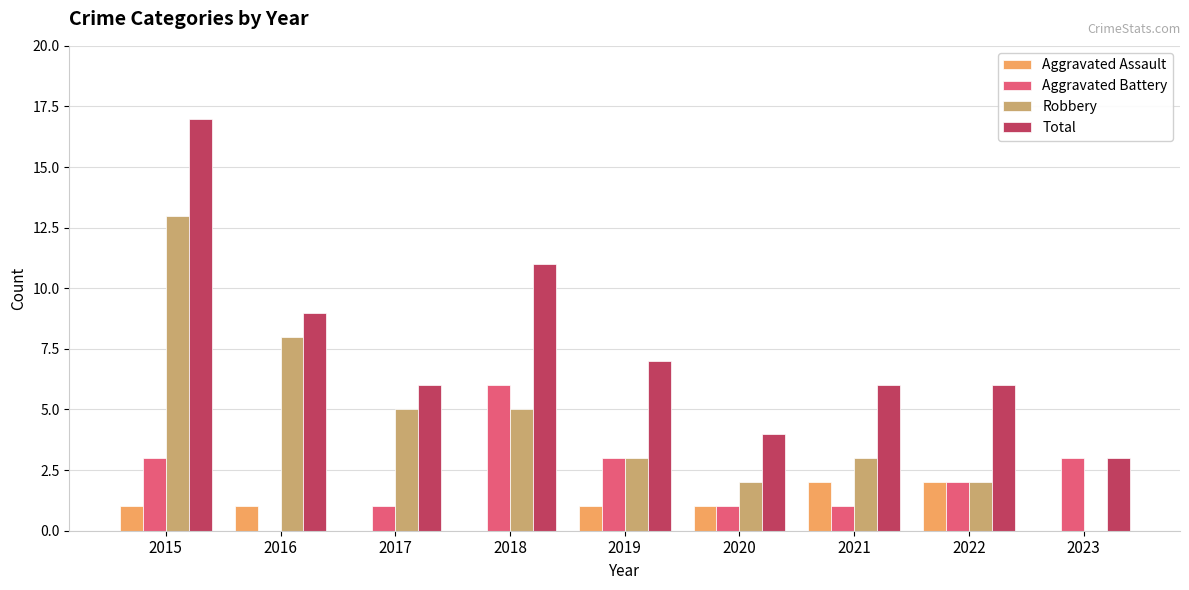

True or false: Aggravated Battery has a value of 3 at 2015.

True